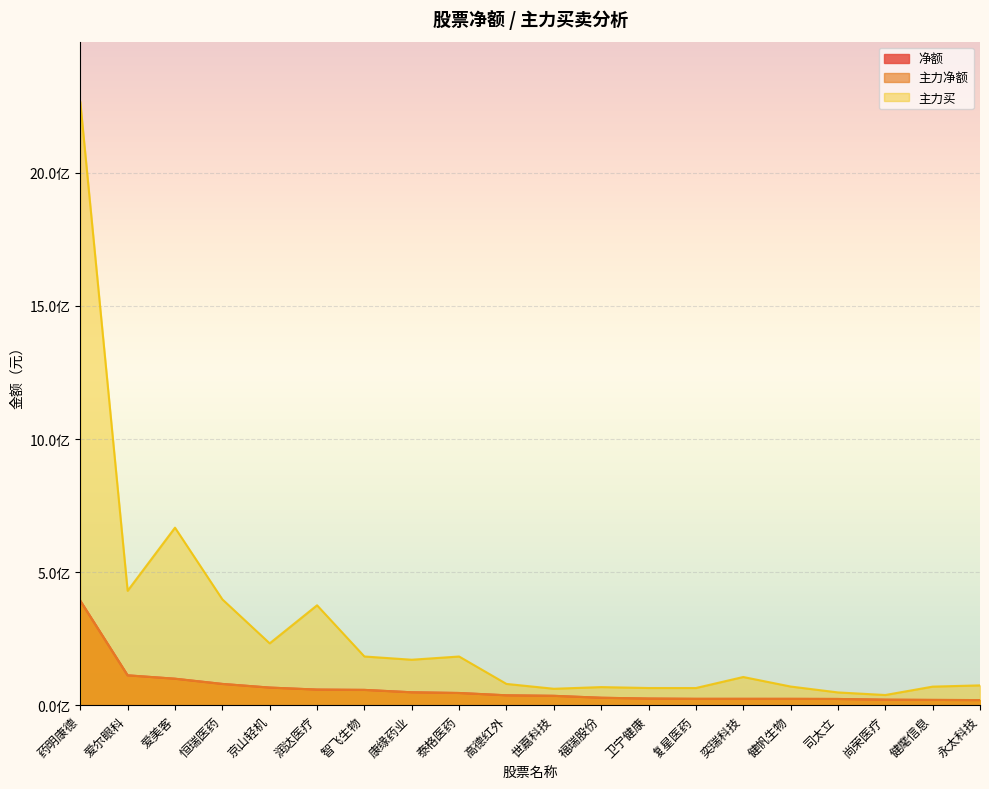

What is the difference between the second highest and second lowest values in the 主力买 series?

619076038